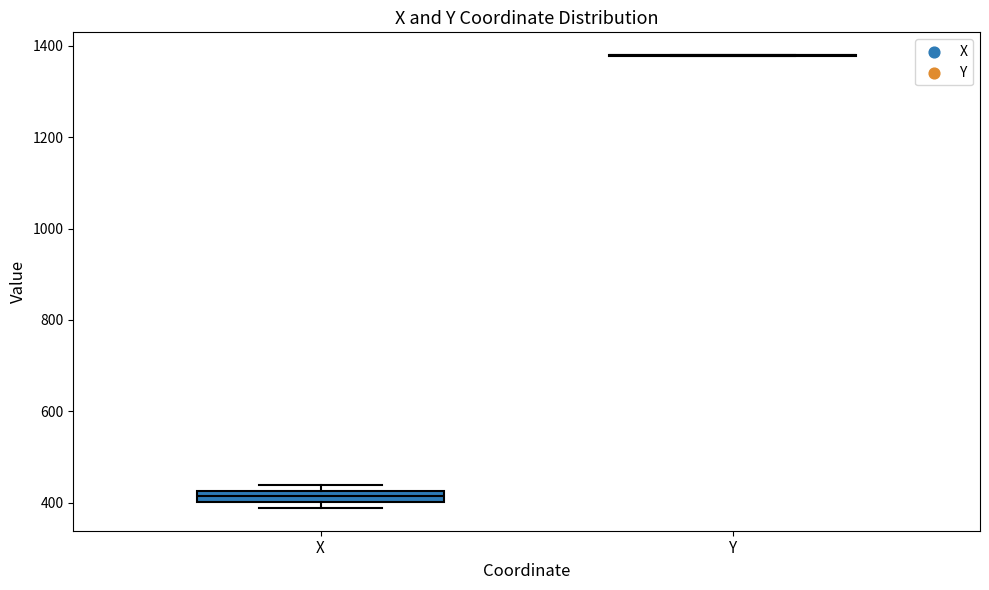

Where is the upper edge of the box for X on the y-axis? The values are not printed on the chart, so give them approximately, as read against the axis.

420